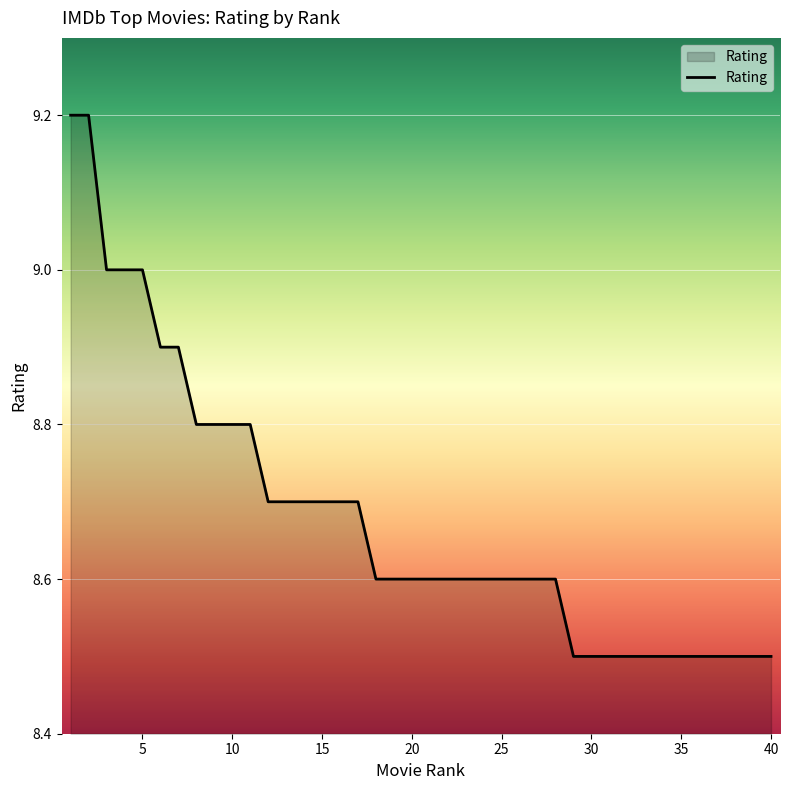

What is the smallest value displayed?

8.5